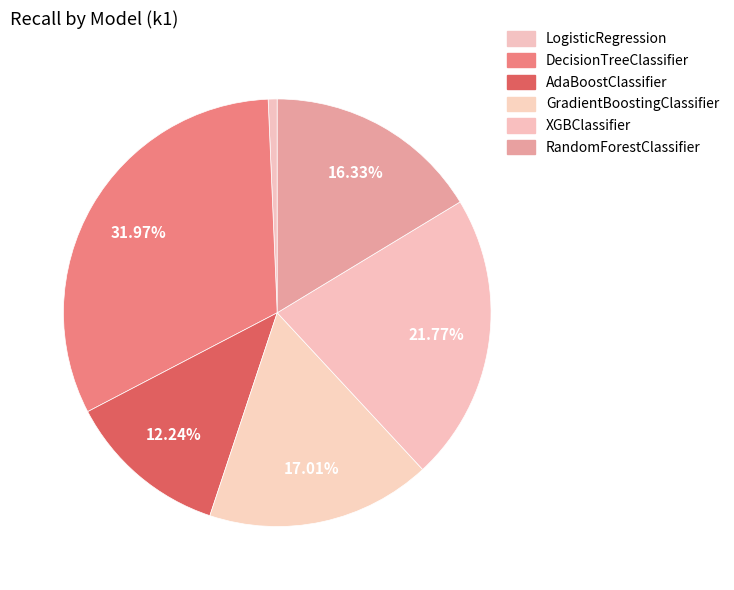

How many slices are in this pie chart?

6